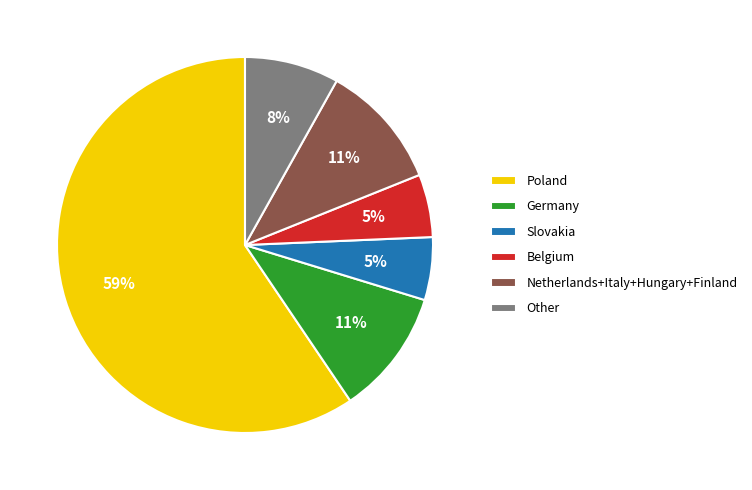

To the nearest percent, what percentage of the pie is Belgium?

5%